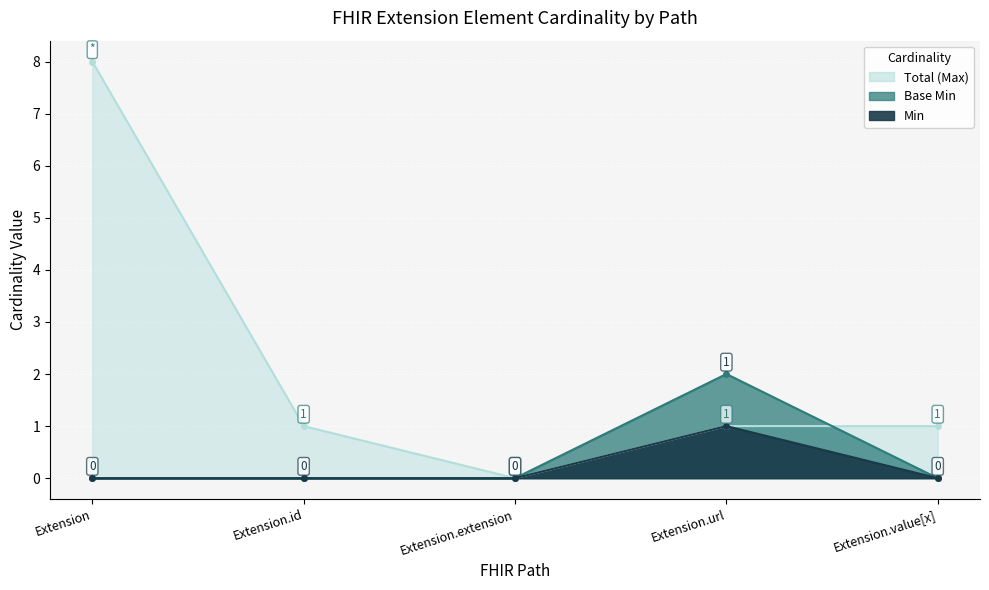

What is the sum of the Base Min values at Extension.url and Extension.extension?

2